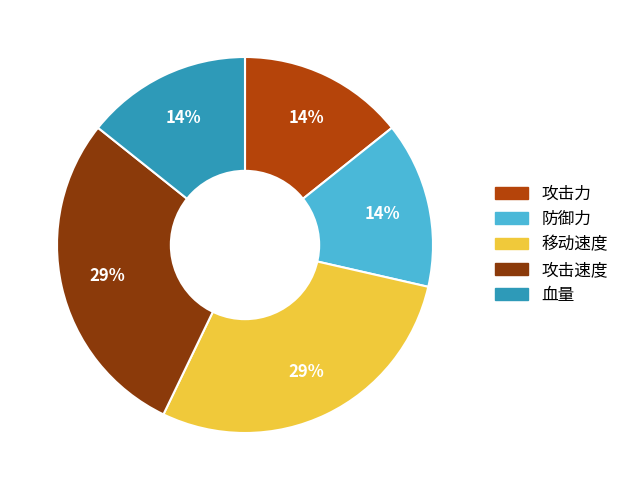

To the nearest percent, what is the average slice percentage?

20%